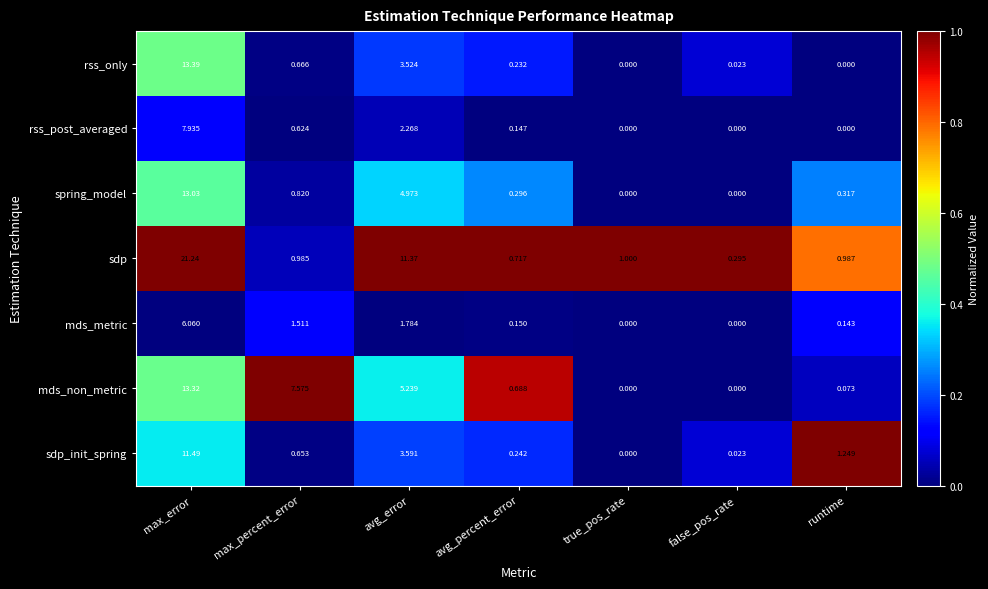

What is the total value across all series at runtime?

2.8